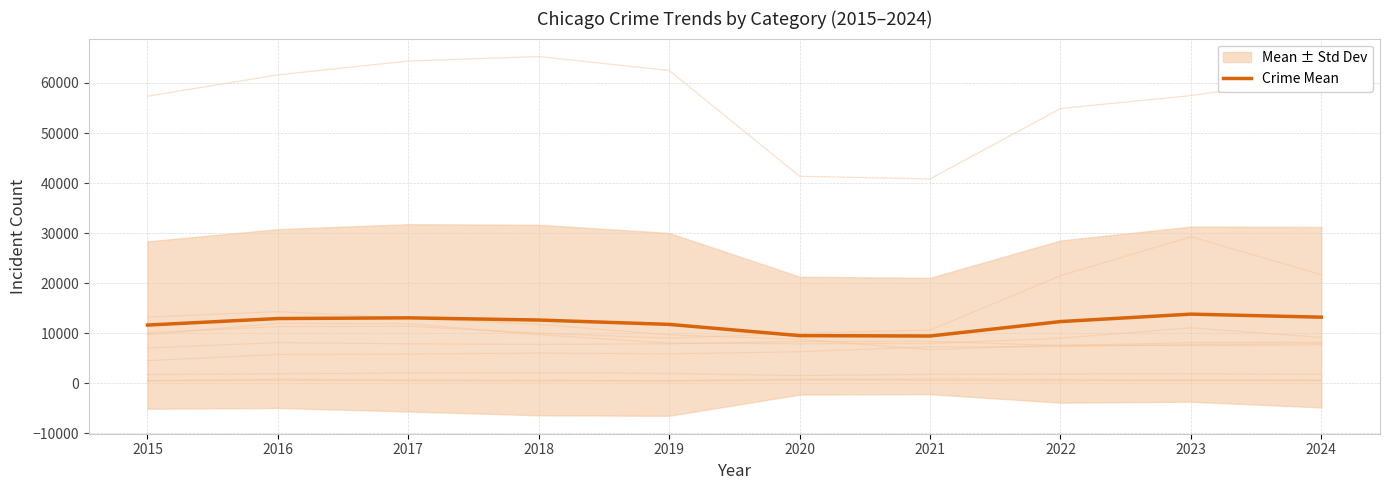

What is the minimum value shown in the chart?

9409.0